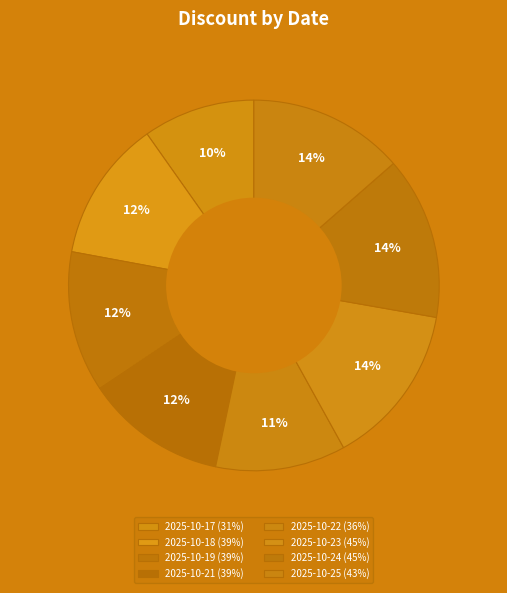

Which slice is the largest?

2025-10-23